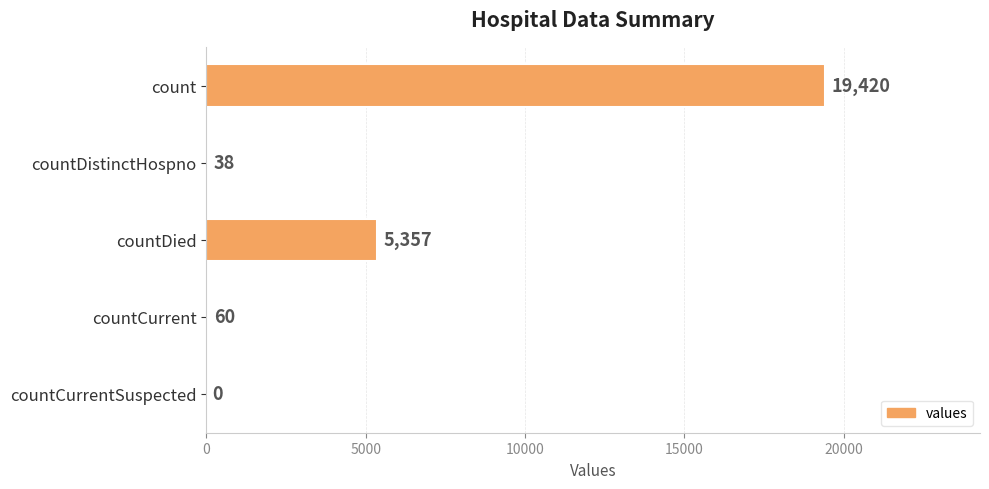

At which label is the value closest to 9710?

countDied